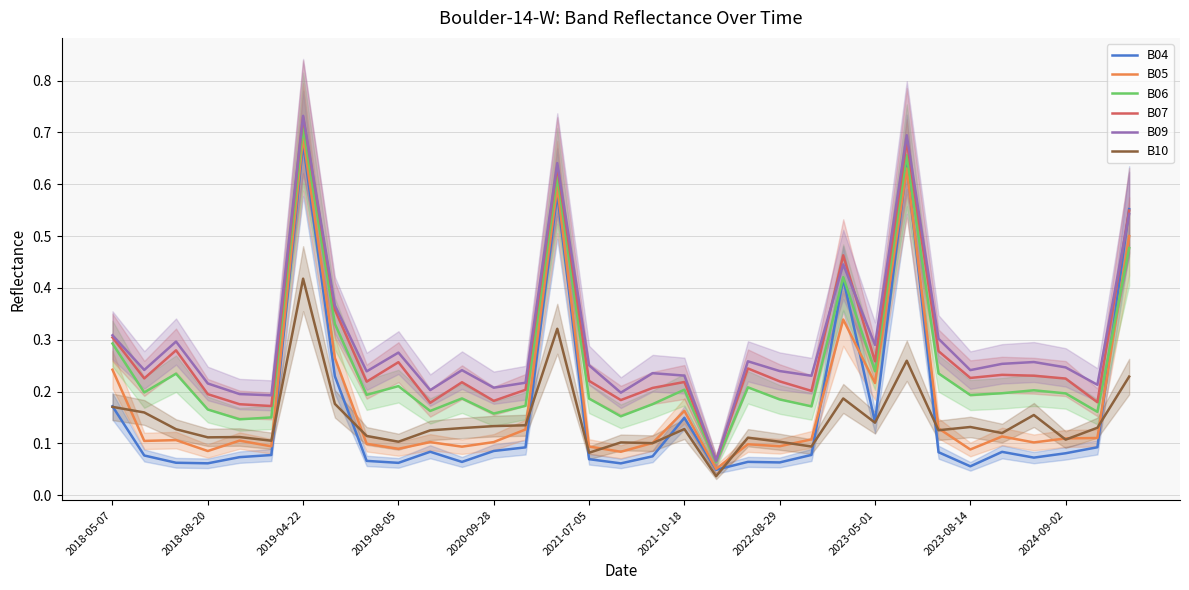

At which label does B06 reach its peak?

2019-04-22